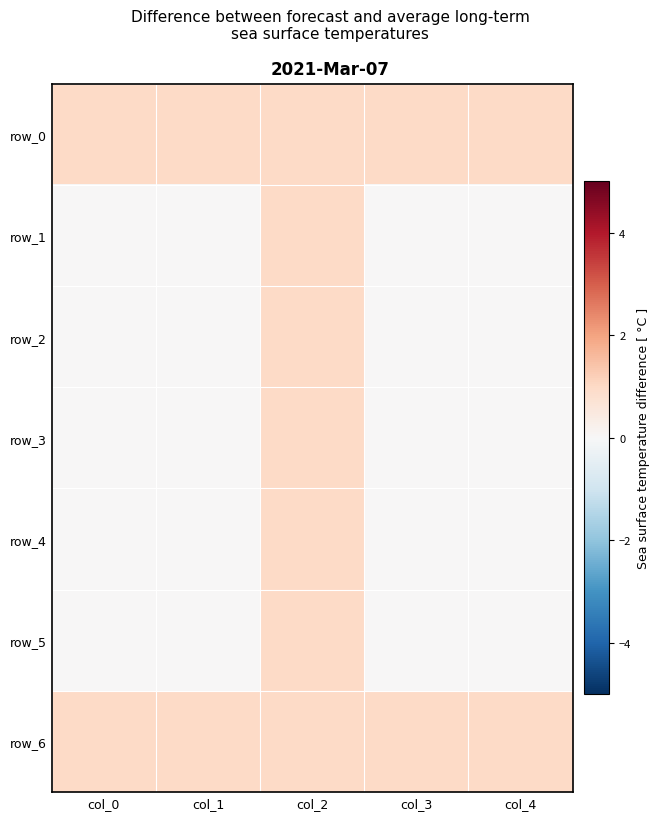

The row_4 series shows 0 at col_1. True or false?

True